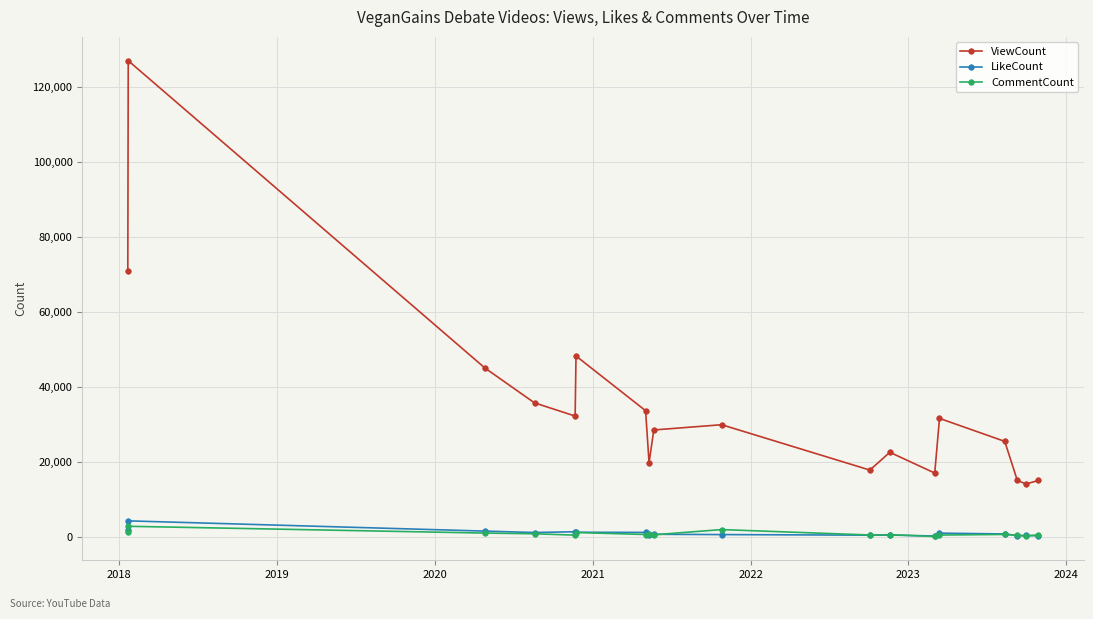

True or false: ViewCount and CommentCount cross at least once.

False